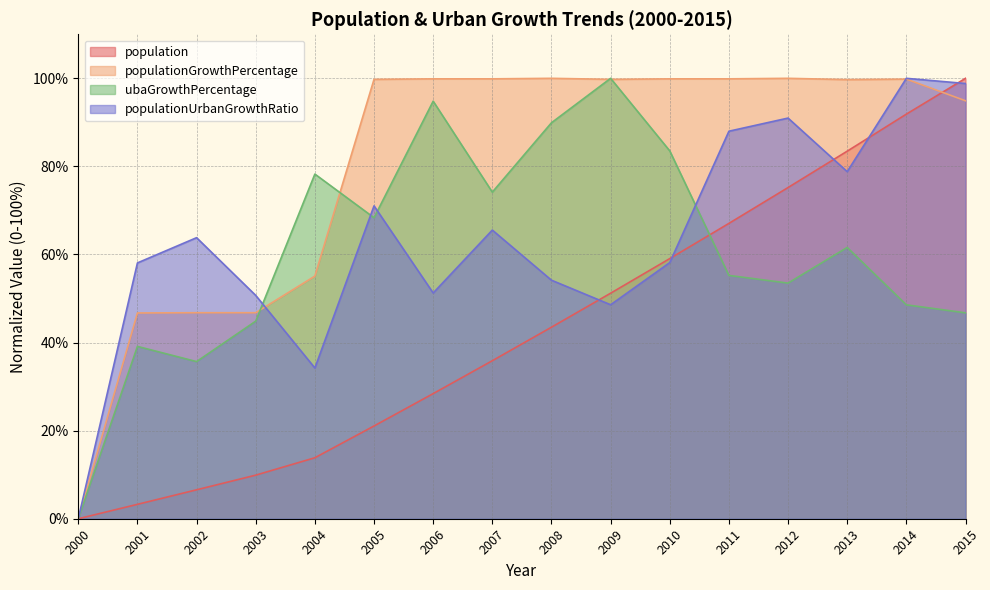

What is the difference between the maximum and minimum values in the populationUrbanGrowthRatio series?

100.0